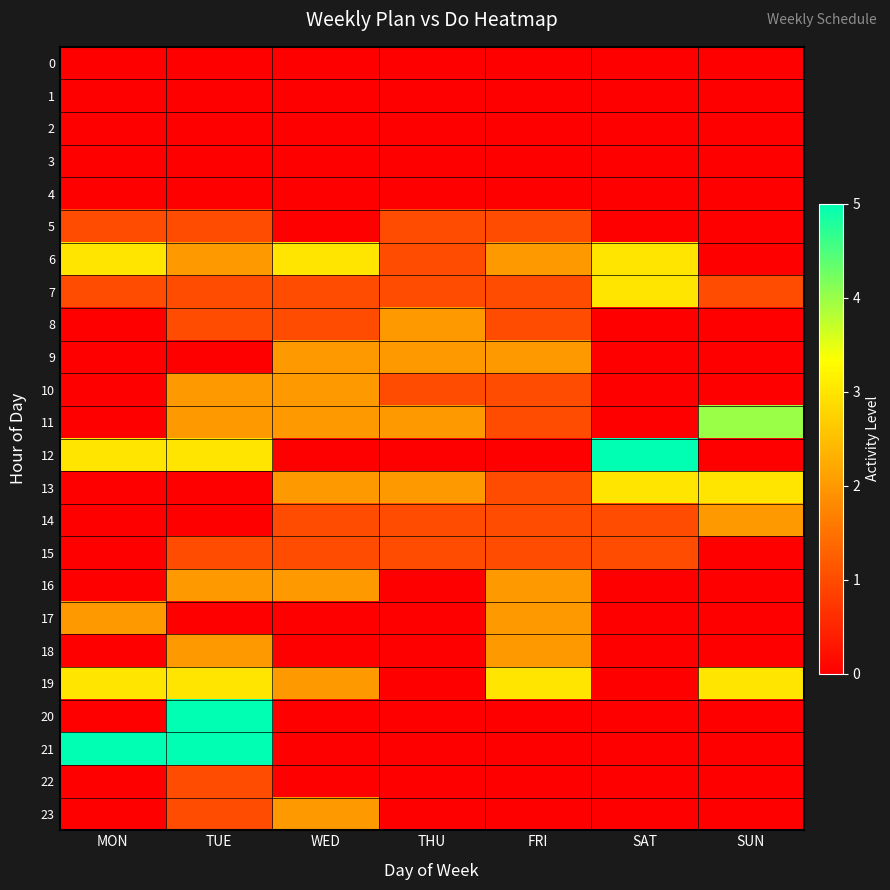

At THU, list the series in order from largest to smallest.

8, 9, 11, 13, 5, 6, 7, 10, 14, 15, 0, 1, 2, 3, 4, 12, 16, 17, 18, 19, 20, 21, 22, 23